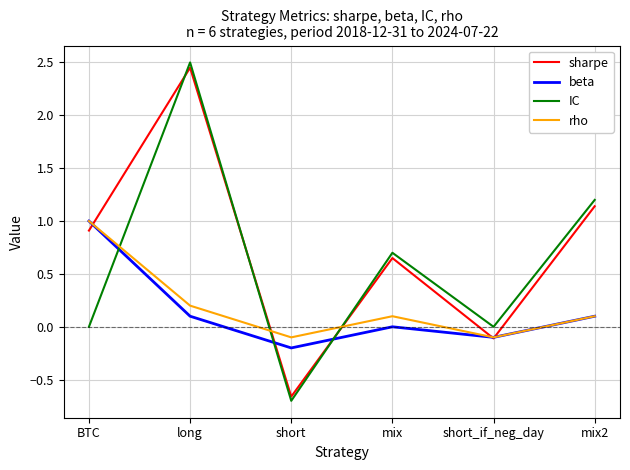

Is the value of sharpe at mix greater than the value of rho at short_if_neg_day?

Yes